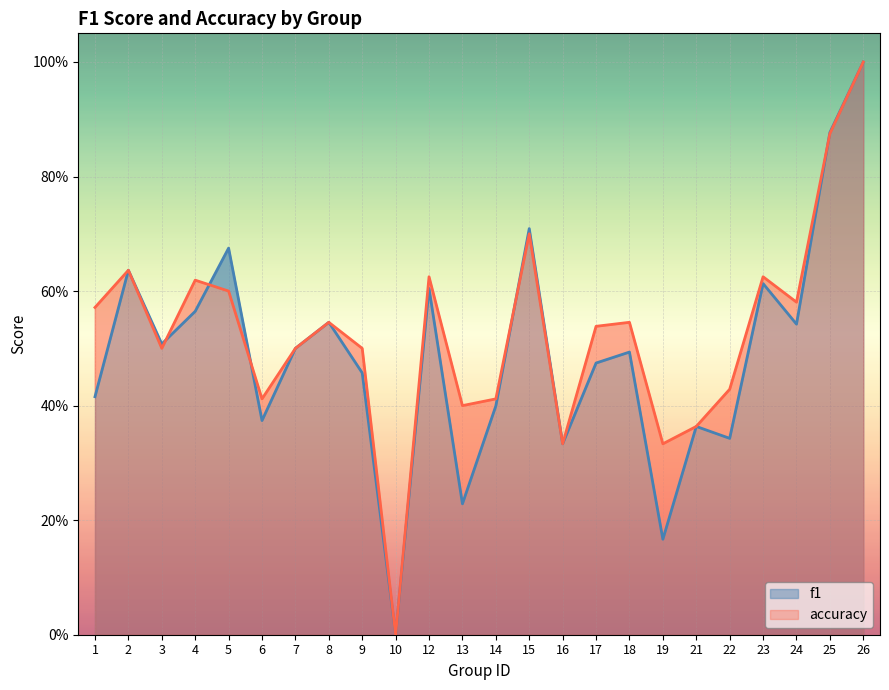

Which category has the lowest value in the f1 series?

10